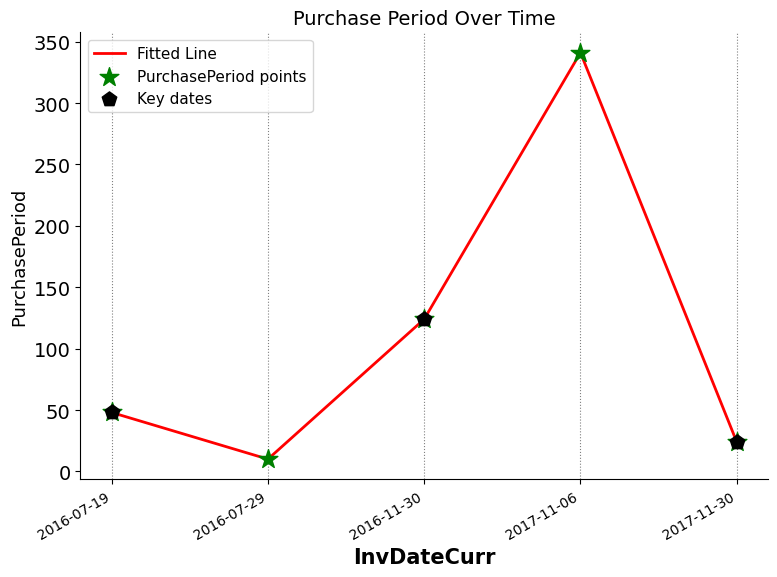

Which has a higher value, 2017-11-06 or 2016-11-30?

2017-11-06